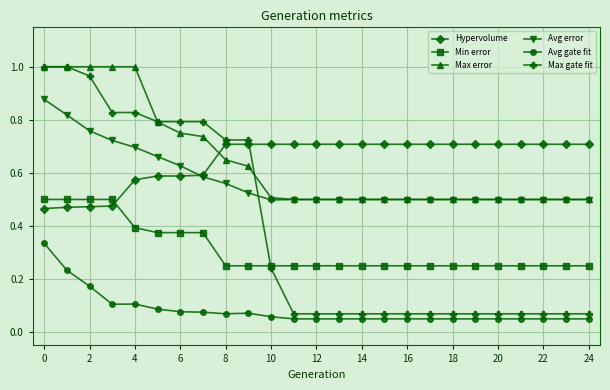

Which series has the largest range (max minus min)?

Max gate fit